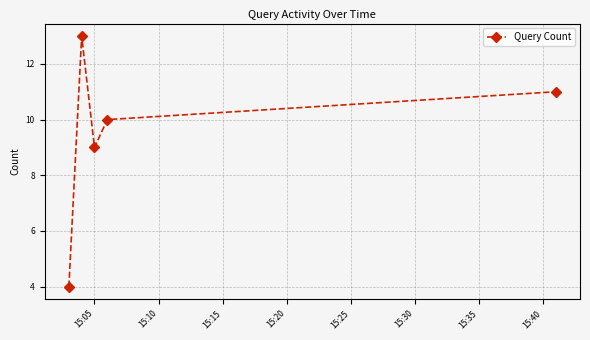

How many points are lower than both their immediate neighbors (excluding endpoints)?

1